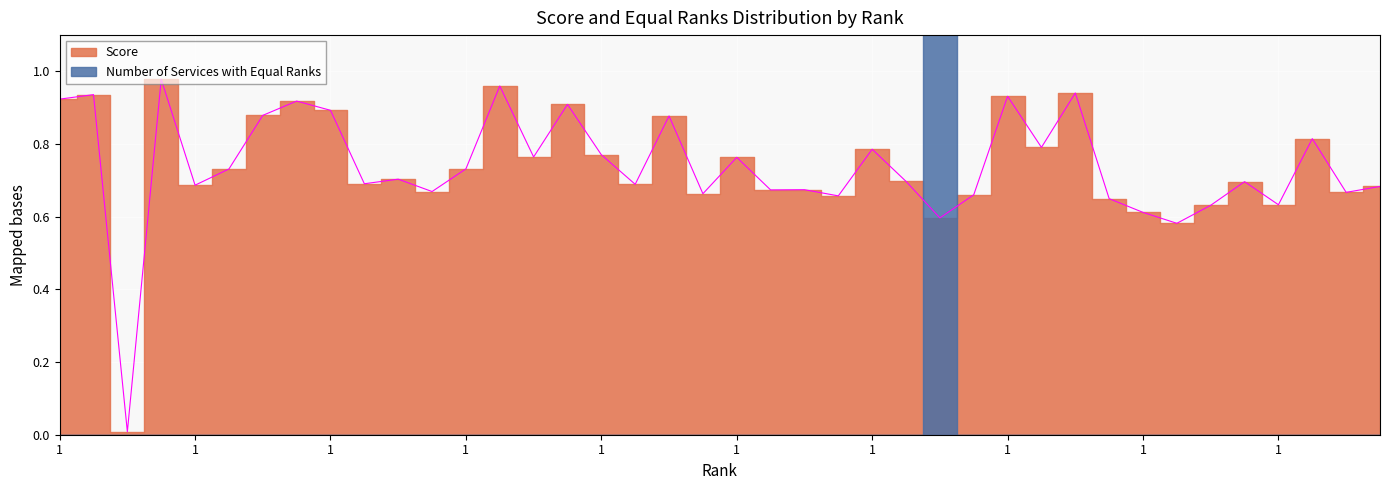

Rank the categories by value from highest to lowest.

1, 13, 30, 1, 28, 1, 1, 15, 1, 1, 18, 37, 29, 24, 16, 14, 20, 12, 1, 10, 25, 35, 1, 17, 1, 39, 22, 21, 11, 38, 19, 27, 23, 31, 36, 34, 32, 26, 33, 1